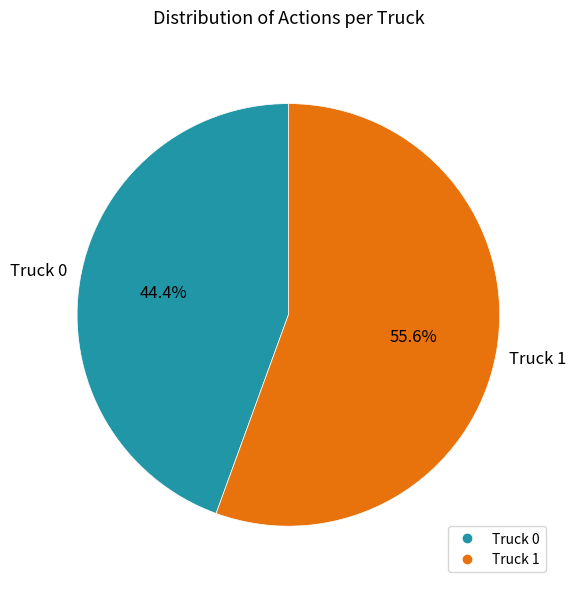

To the nearest percent, what is the difference between the Truck 1 and Truck 0 slice percentages?

11%